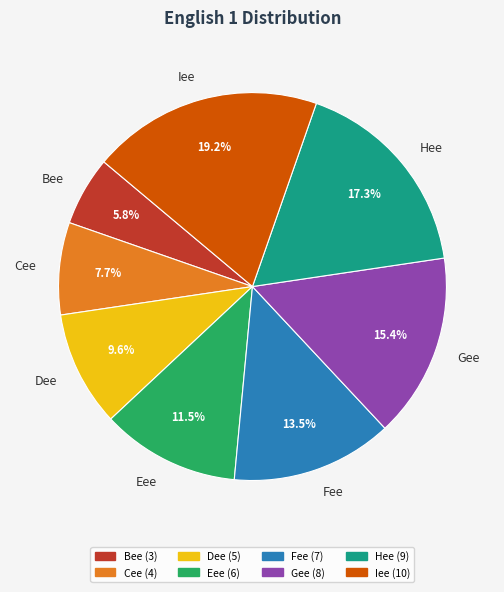

What is the smallest slice in the pie chart?

Bee